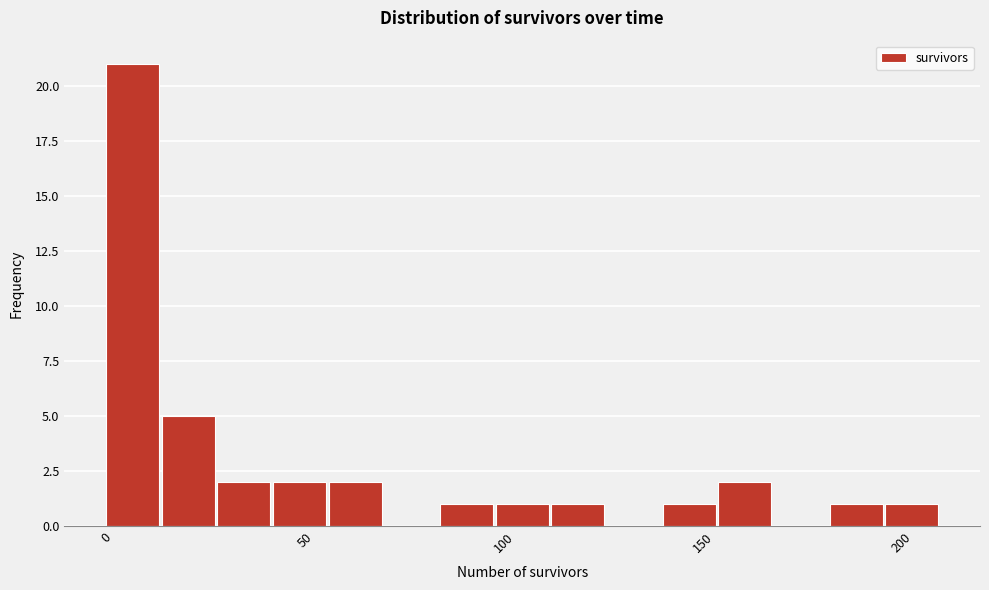

Around what value on the x-axis is the tallest bar? Give the approximate position of its centre, as read against the axis.

5